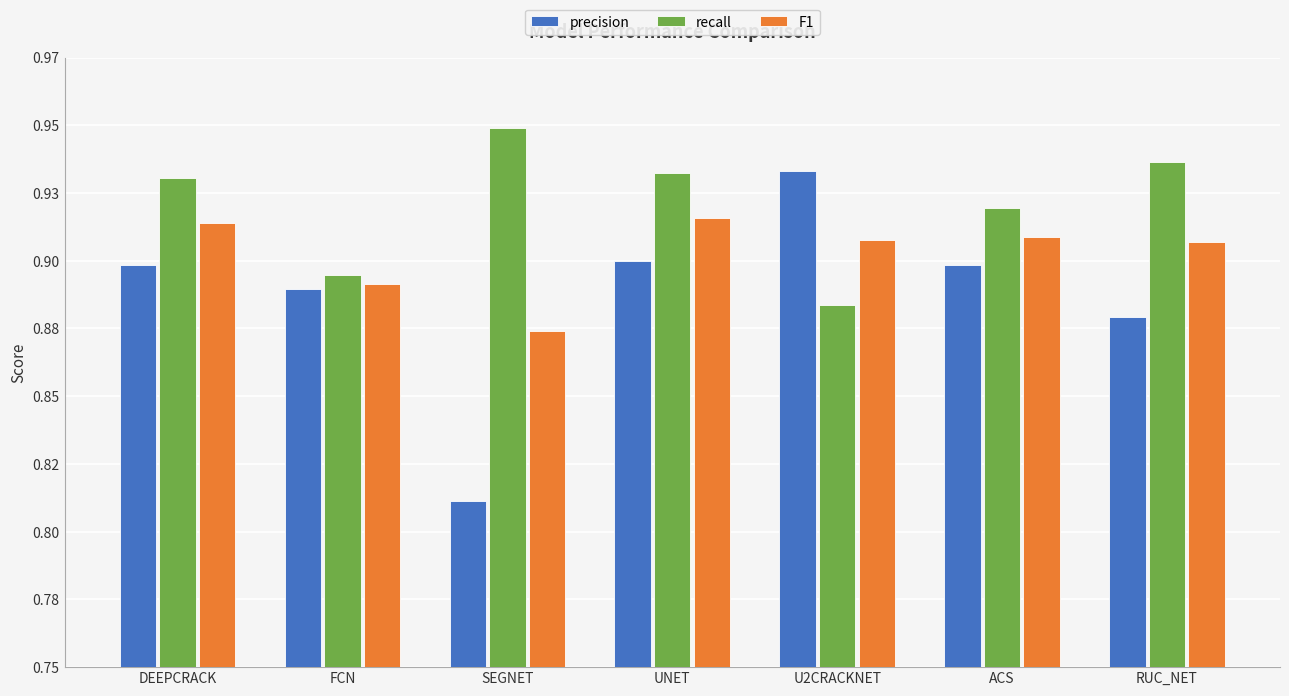

What is the lowest value of the precision series?

0.8